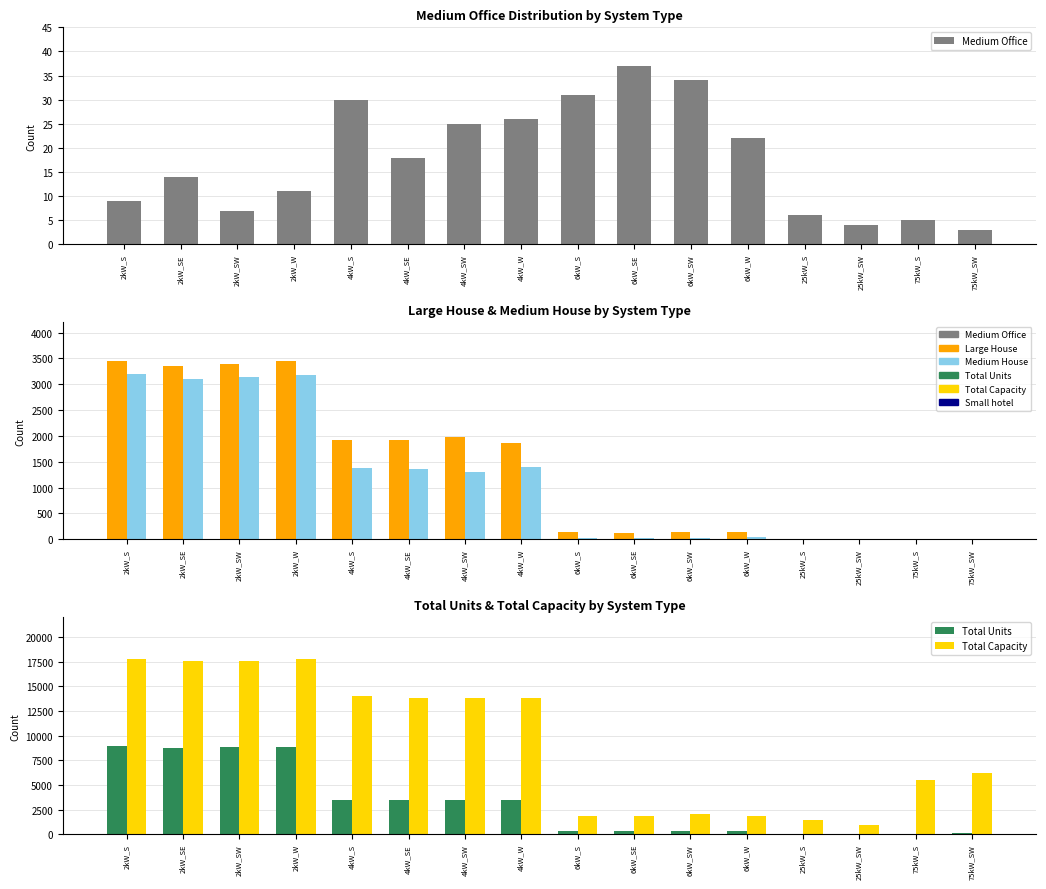

Reading left to right, list all the values displayed in this chart.

Medium Office: 9	14	7	11	30	18	25	26	31	37	34	22	6	4	5	3
Large House: 3458	3347	3386	3457	1916	1924	1972	1866	138	125	142	132	0	0	0	0
Medium House: 3206	3103	3136	3172	1374	1357	1299	1394	27	24	32	42	0	0	0	0
Total Units: 8912	8763	8803	8878	3506	3456	3461	3460	313	313	342	311	57	36	73	83
Total Capacity: 17824	17526	17606	17756	14024	13824	13844	13840	1878	1878	2052	1866	1425	900	5475	6225